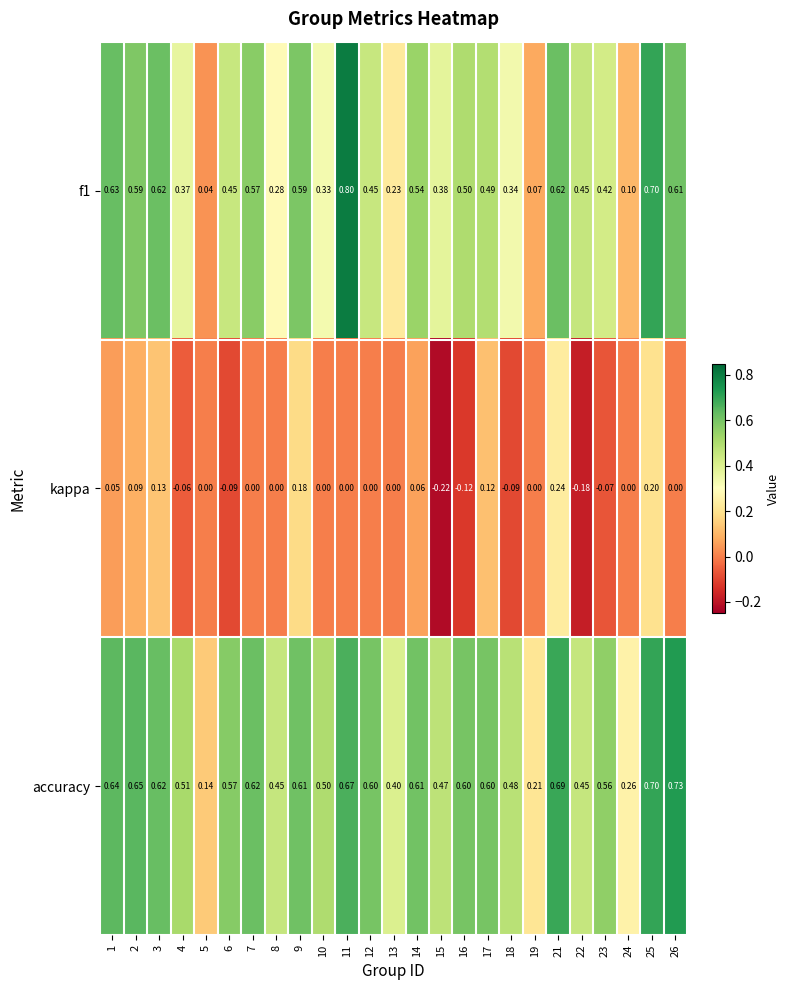

Which series has the largest total across all categories?

accuracy